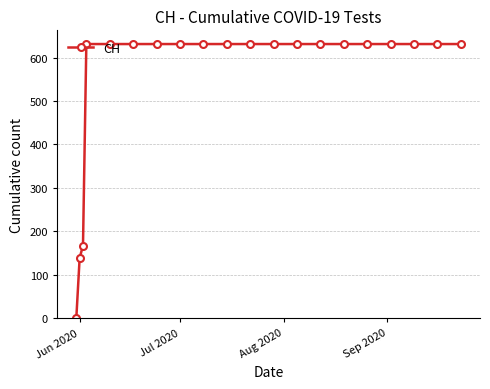

What is the sum of all values?

11033